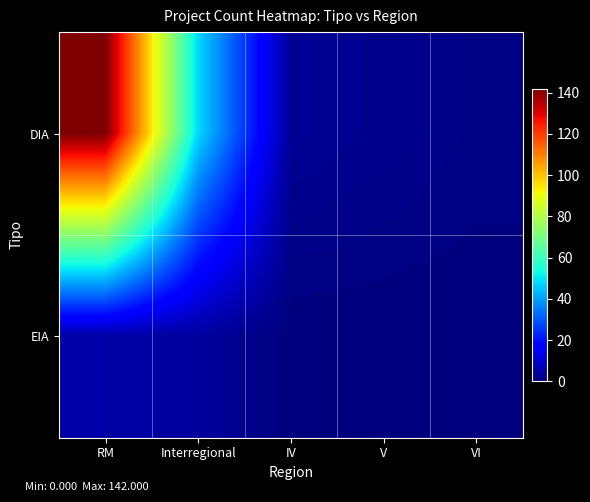

Which series has the largest range (max minus min)?

DIA